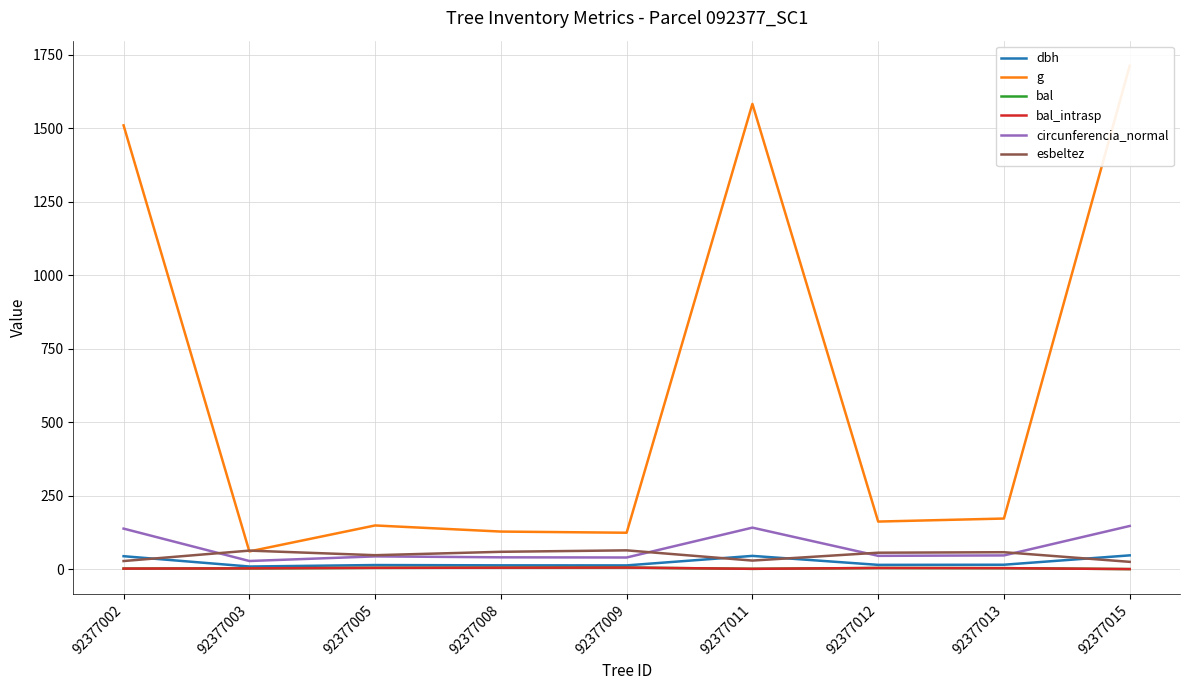

At which category does esbeltez reach its first local peak?

92377003